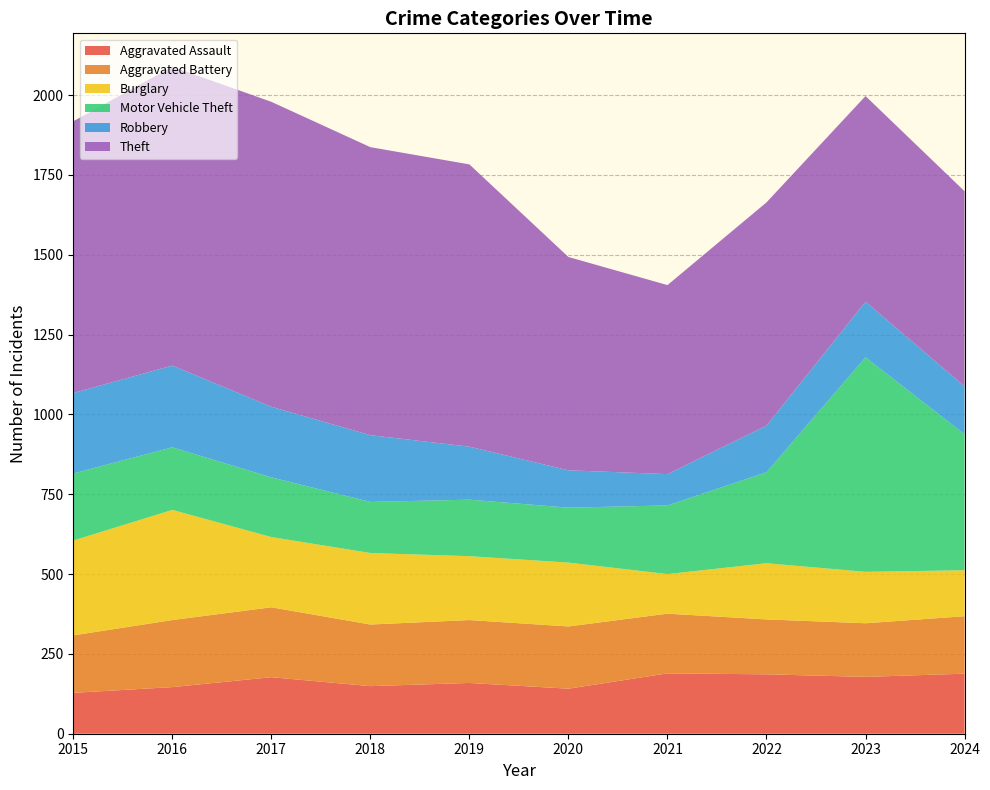

Reading left to right, list all the values displayed in this chart.

Aggravated Assault: 128	146	177	149	159	141	189	186	178	188
Aggravated Battery: 180	210	219	193	197	195	187	172	168	180
Burglary: 297	345	220	224	200	200	124	176	161	144
Motor Vehicle Theft: 210	196	187	160	177	172	215	285	672	426
Robbery: 252	256	221	209	166	117	98	146	174	150
Theft: 851	936	955	902	884	668	592	699	644	611